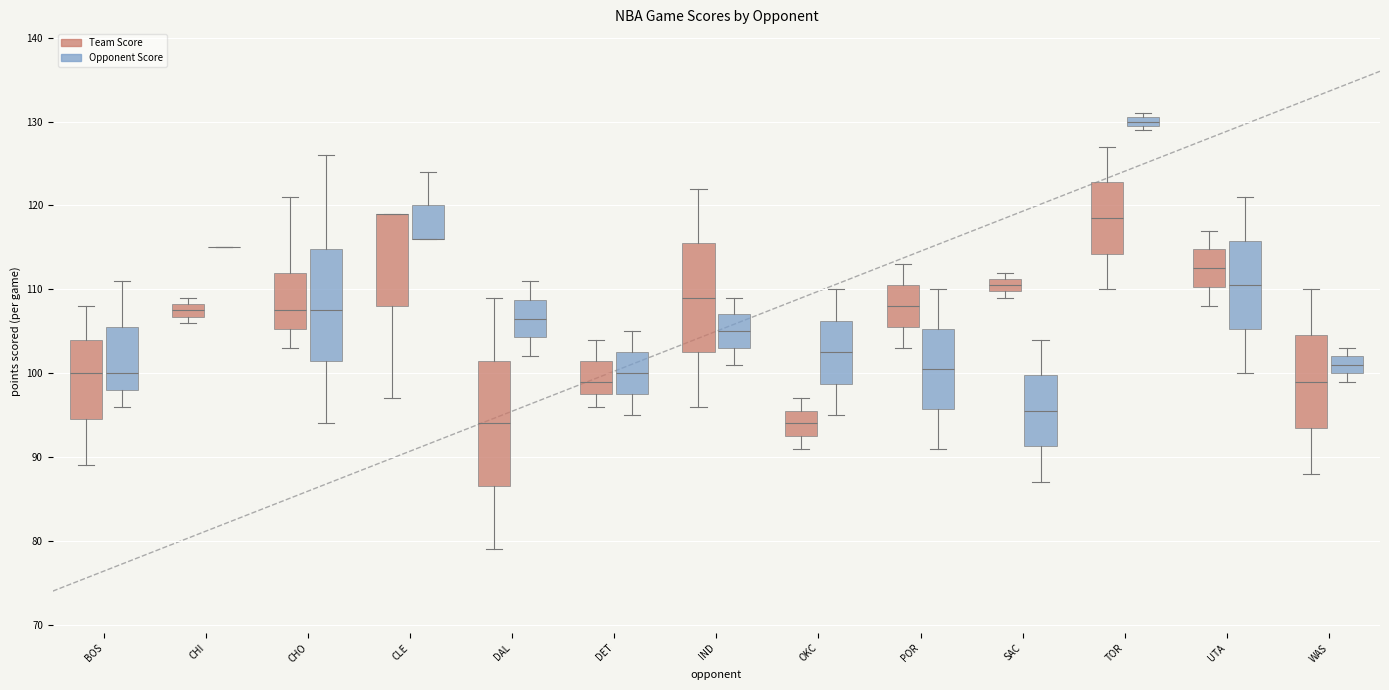

Comparing the boxes themselves (not the whiskers), which one is the tallest?

DAL (Team Score)